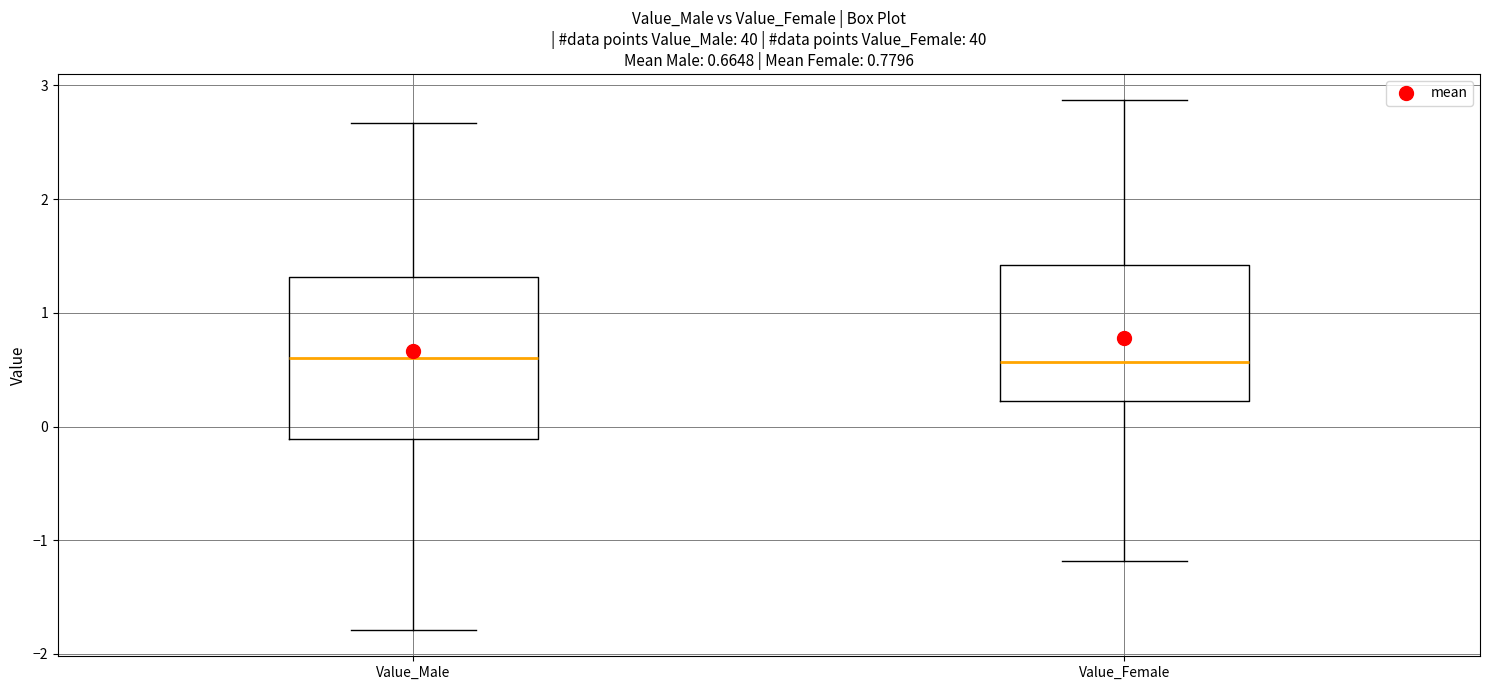

Comparing the boxes themselves (not the whiskers), which one is the tallest?

Value_Male